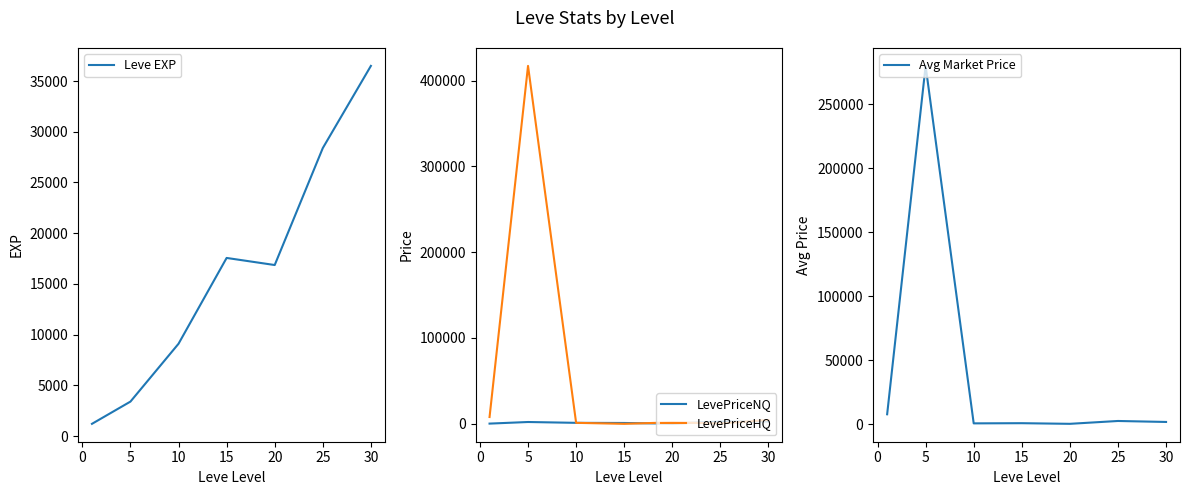

The value of Leve EXP at 15 is 28641.3. True or false?

False